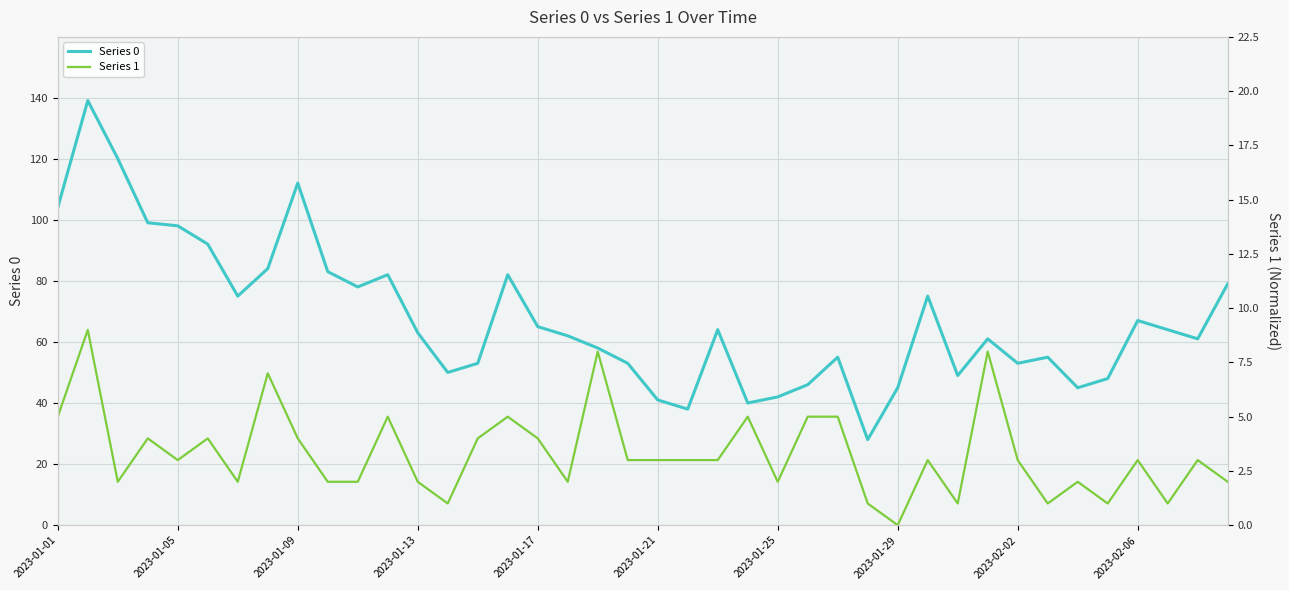

At 10, list the series in order from smallest to largest.

Series 1, Series 0